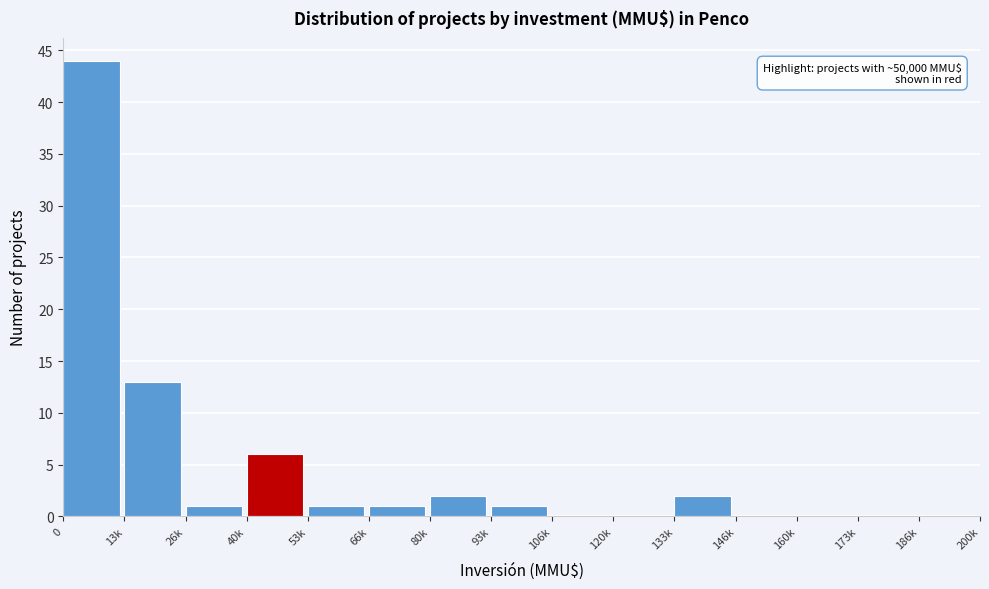

Reading left to right, extract all data points from this chart.

0=44	13k=13	26k=1	40k=6	53k=1	66k=1	80k=2	93k=1	106k=0	120k=0	133k=2	146k=0	160k=0	173k=0	186k=0